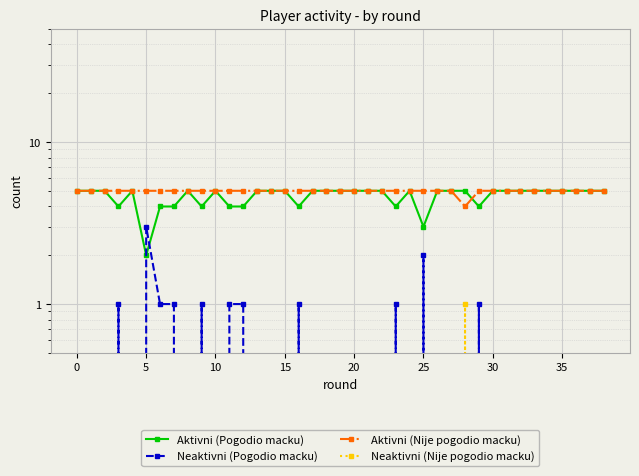

Which series has the largest range (max minus min)?

Aktivni (Pogodio macku)